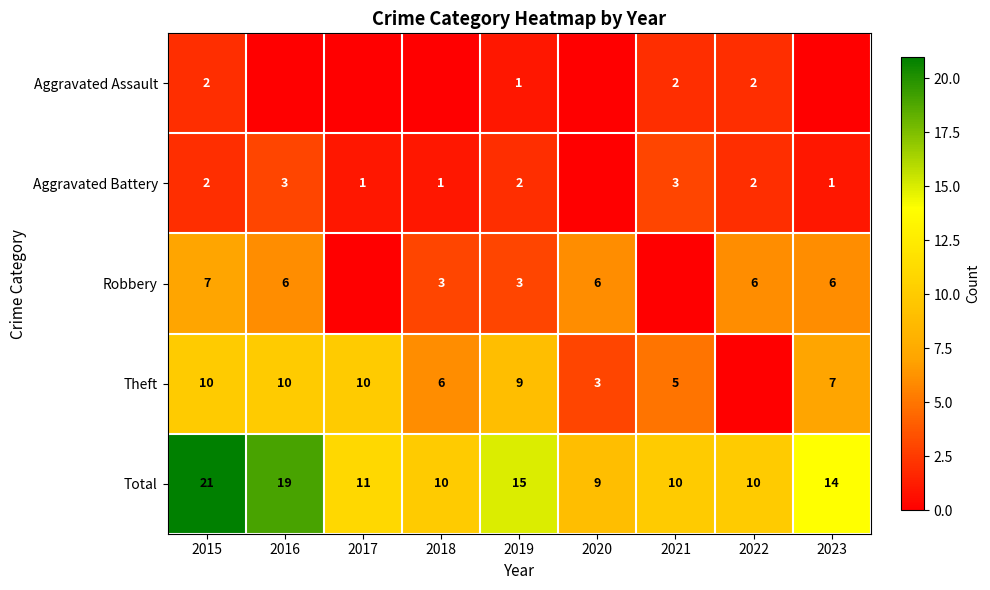

At 2019, list the series in order from smallest to largest.

Aggravated Assault, Aggravated Battery, Robbery, Theft, Total